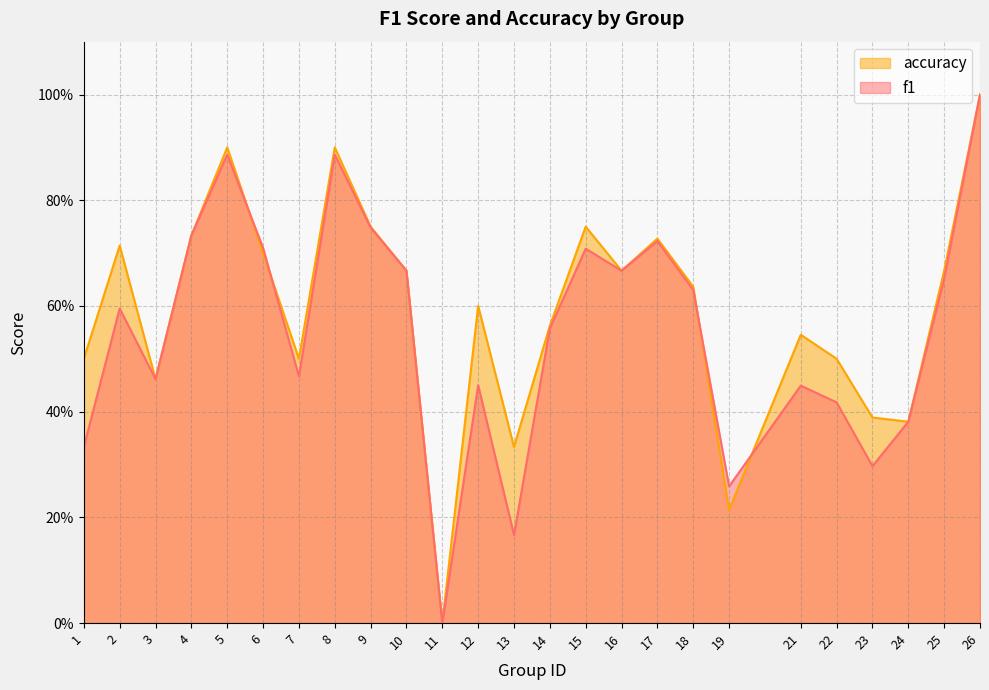

What are all the series names shown in the legend?

accuracy, f1